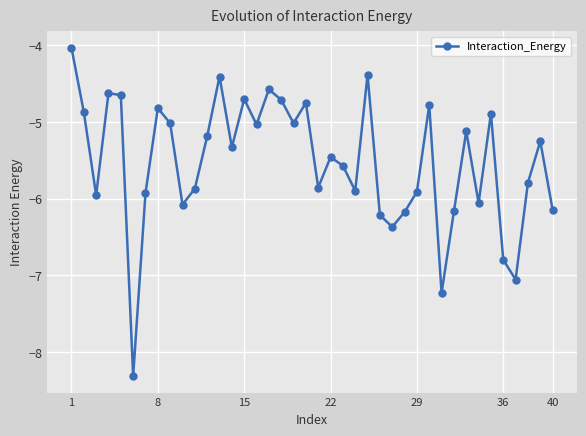

What is the sum of all values?

-220.9